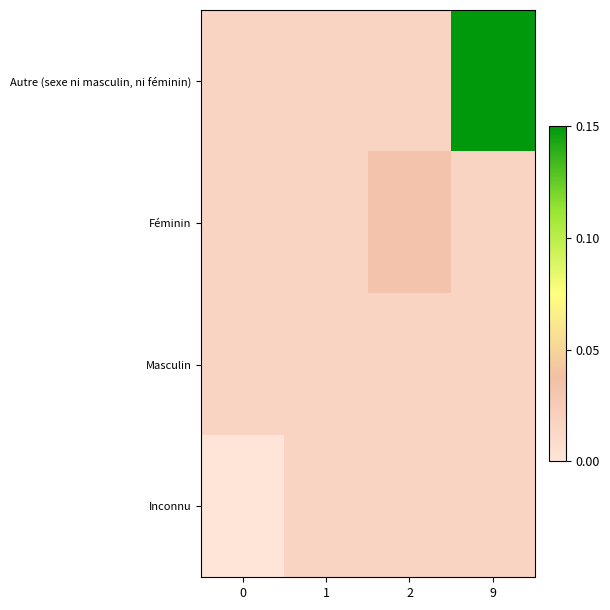

At which category is the sum across all series the highest?

9